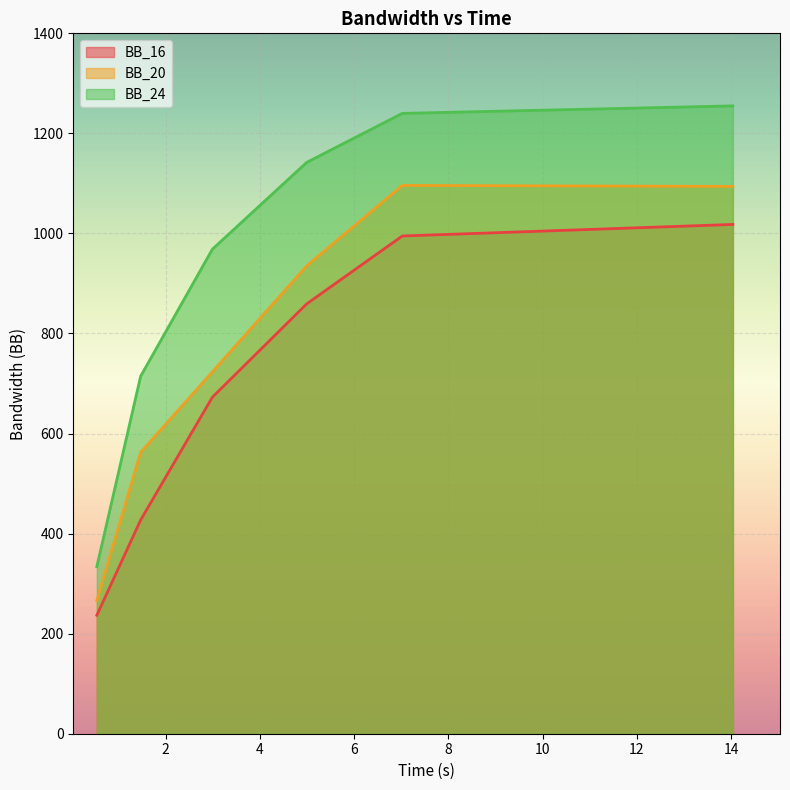

True or false: BB_16 and BB_20 cross at least once.

False